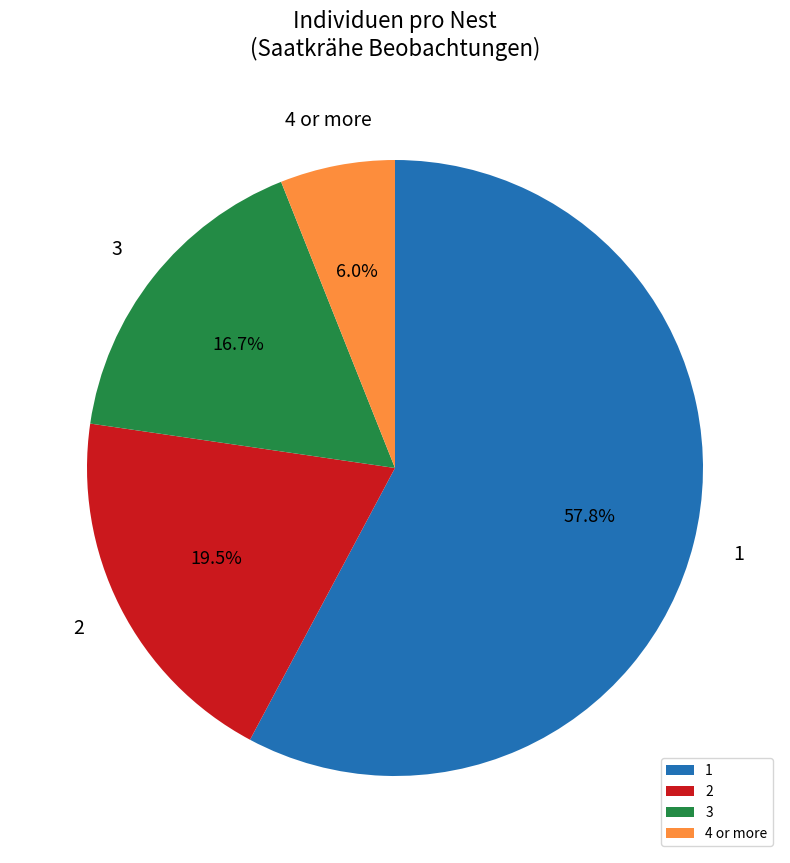

Rank the categories by value from lowest to highest.

4, 3, 2, 1